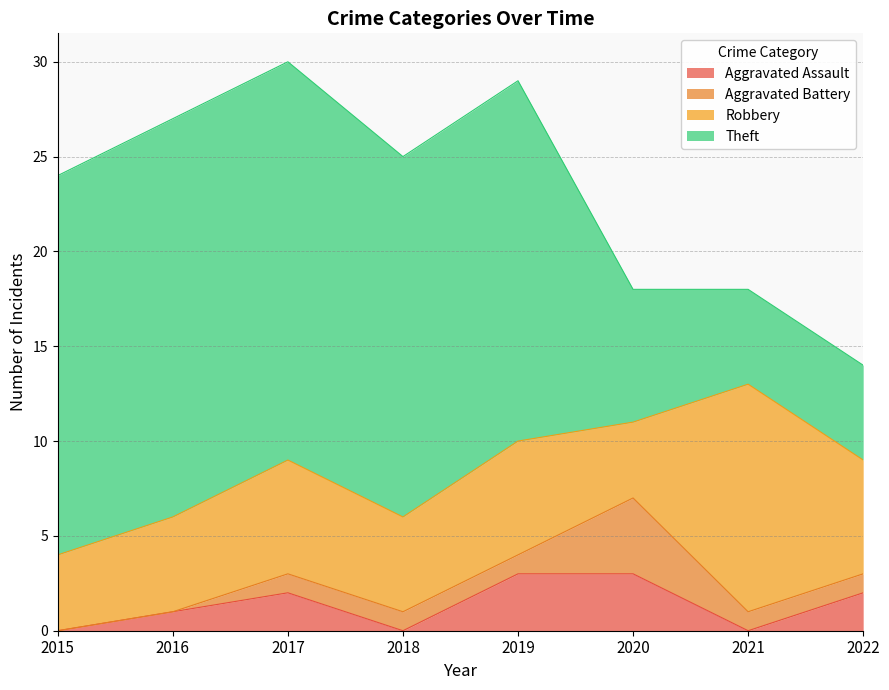

What is the total value across all series at 2021?

18